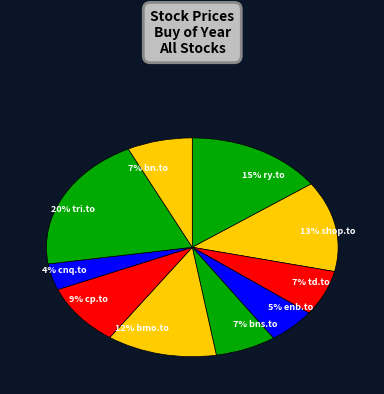

What is the ratio of the value at 4% cnq.to to the value at 15% ry.to?

0.3